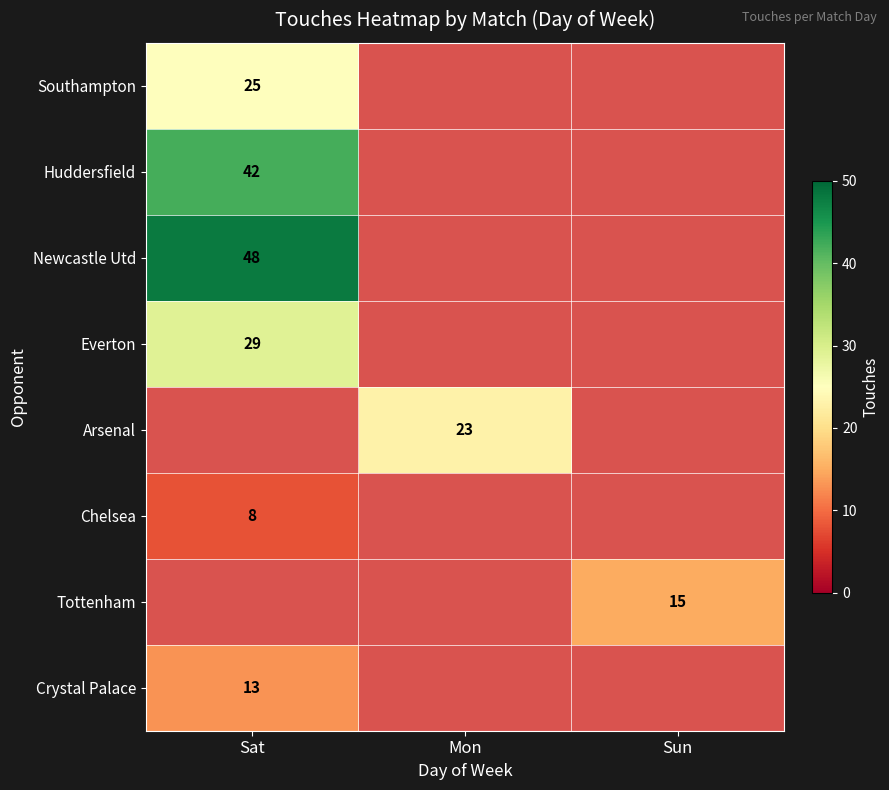

The Arsenal series shows 5 at Mon. True or false?

False